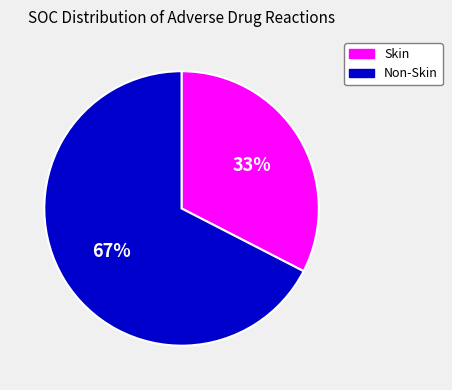

Is there any slice that represents more than half of the pie?

Yes